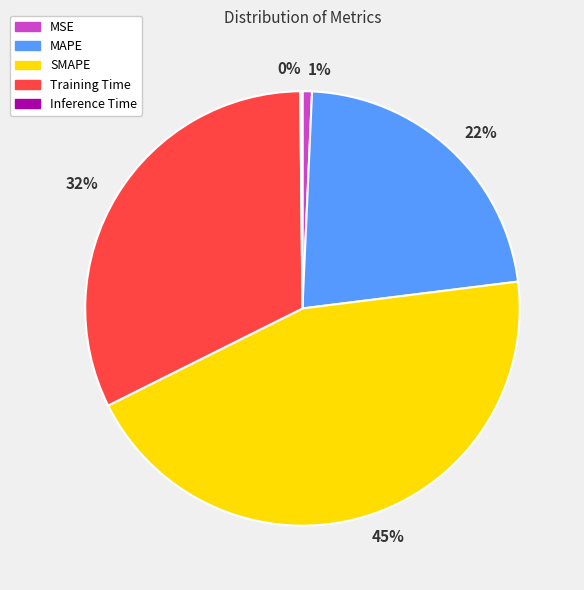

Which category has the biggest portion of the pie?

45%